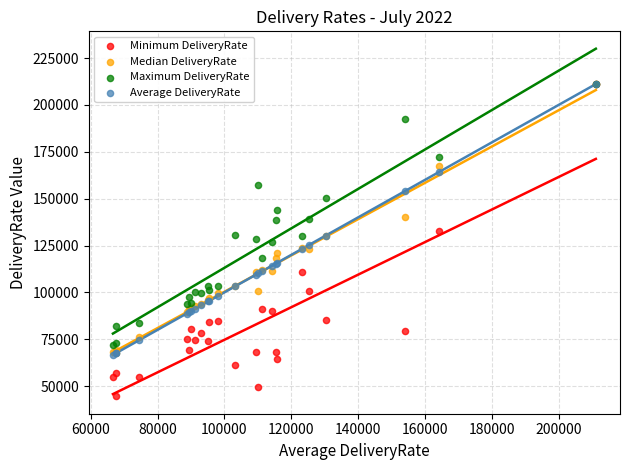

Which series contains the lowest Y value?

Minimum DeliveryRate